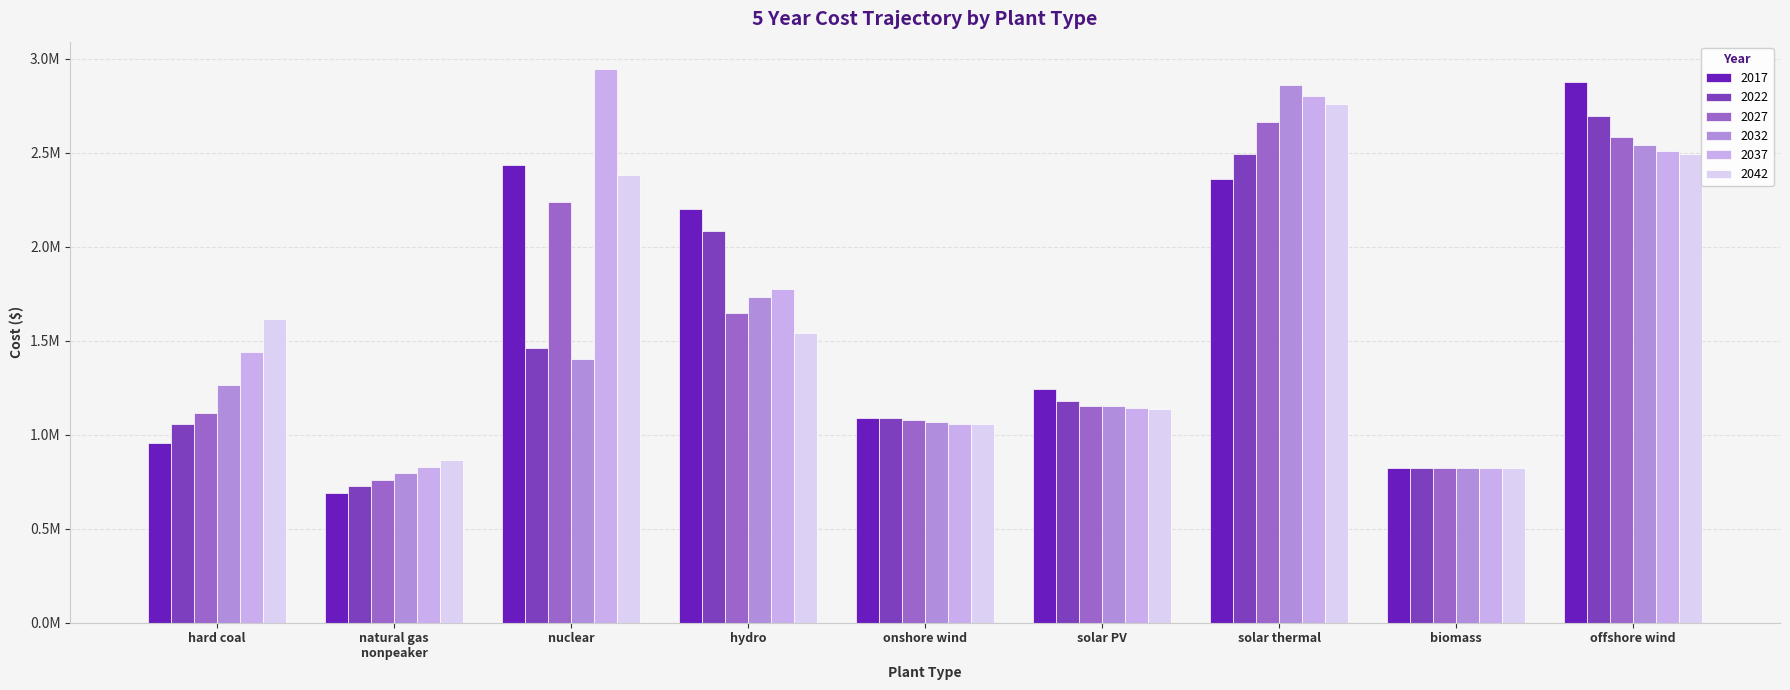

What is the difference between the maximum and minimum values in the 2022 series?

1967930.8